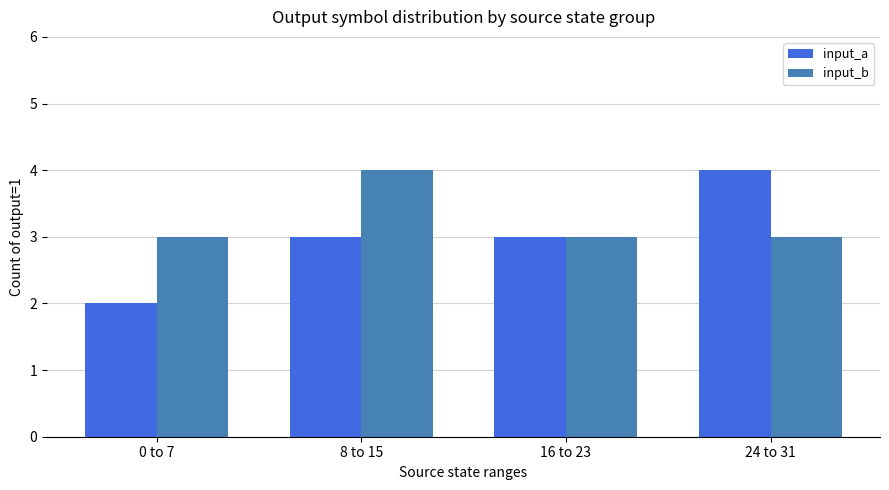

What is the sum of all input_a values?

12